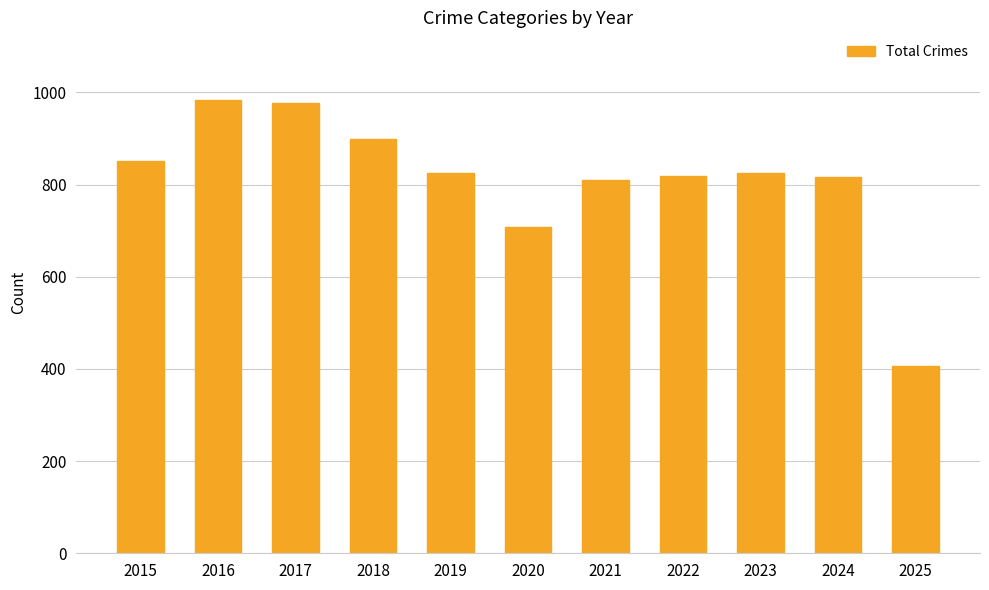

What is the maximum value shown in the chart?

983